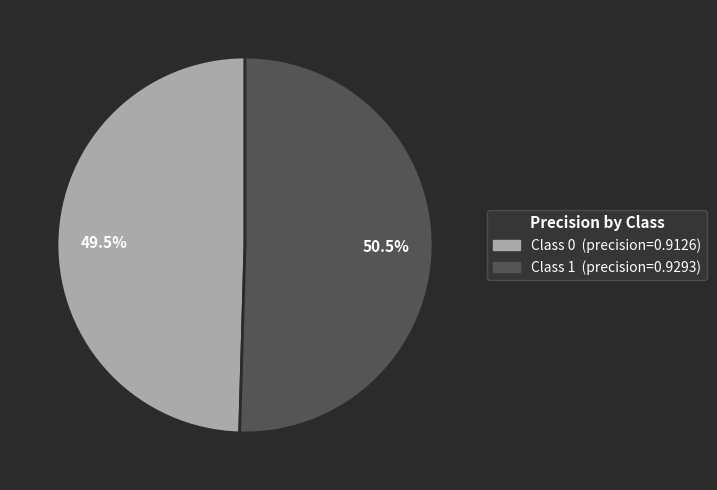

Is there a majority slice in this chart?

Yes